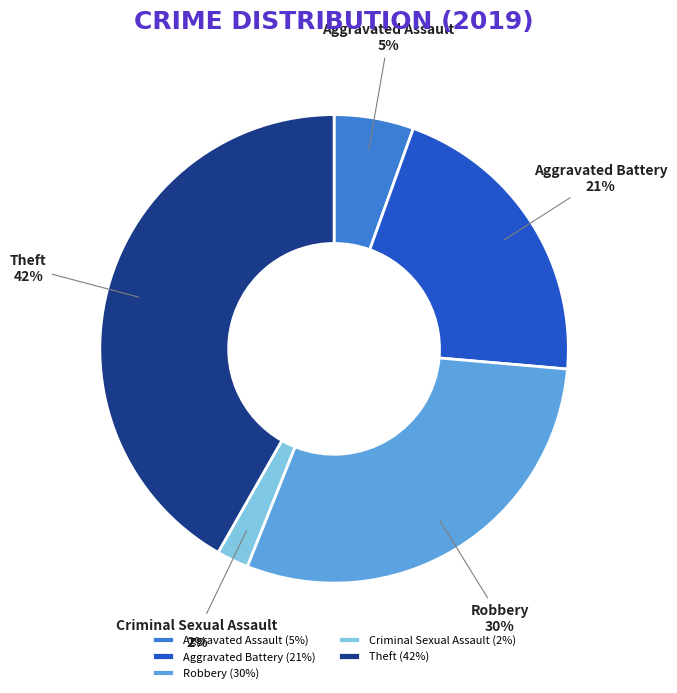

How many segments does this pie chart have?

5